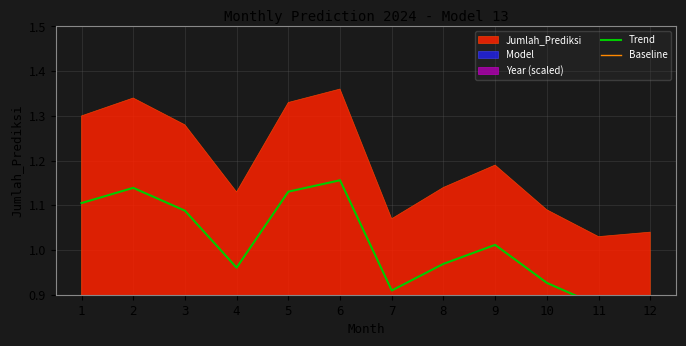

What is the difference between the maximum and minimum values in the Baseline series?

0.1